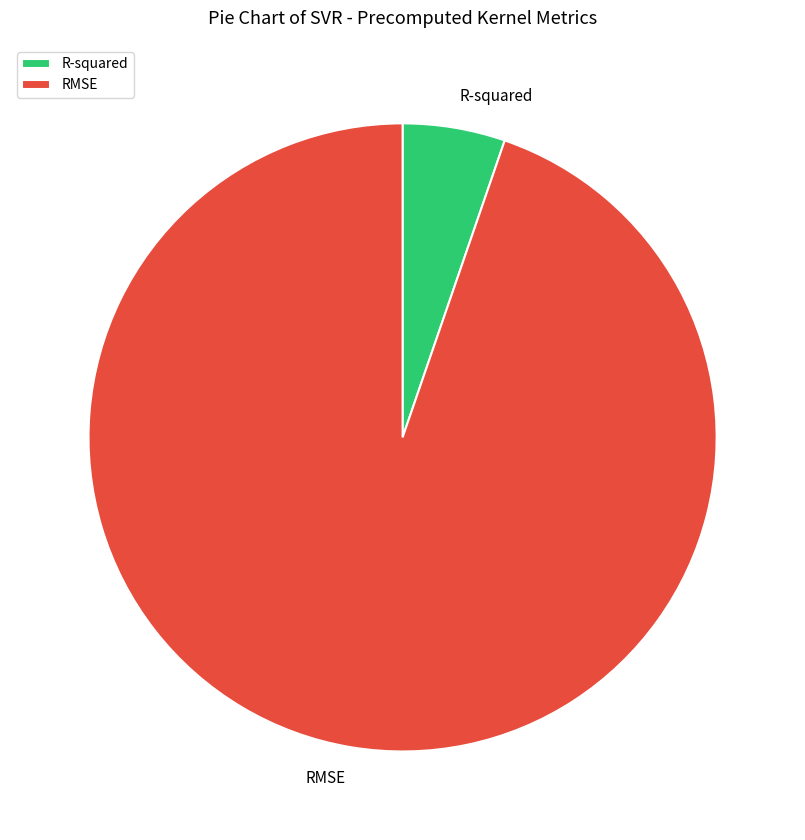

Which category accounts for the majority?

RMSE